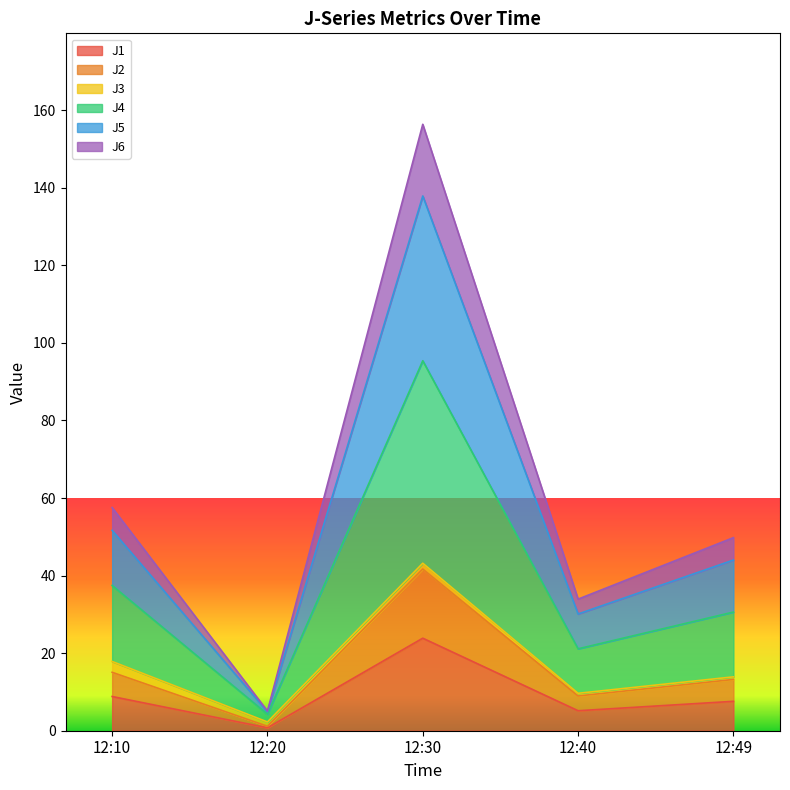

True or false: J4 has a value of 28.6 at 12:49.

False